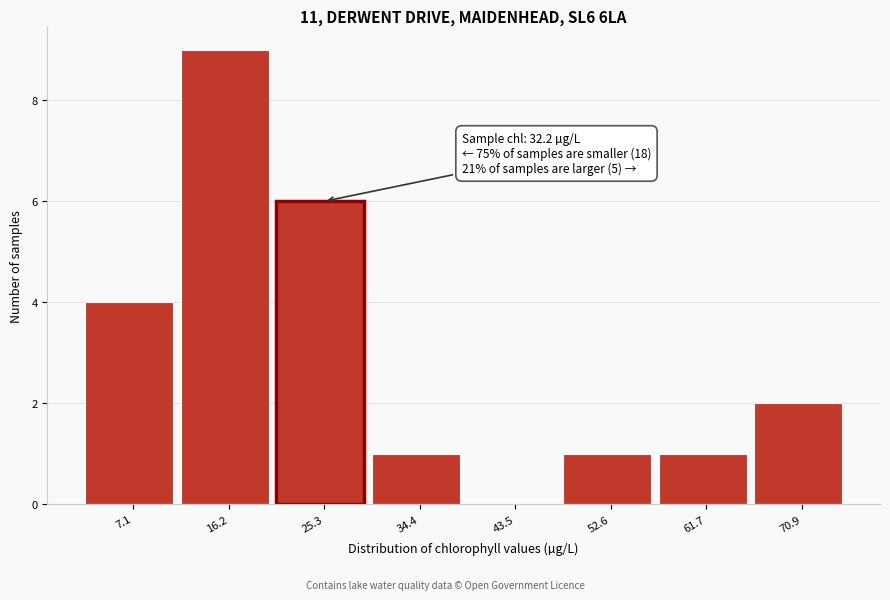

What is the ratio of the value at 52.6 to the value at 70.9?

0.5